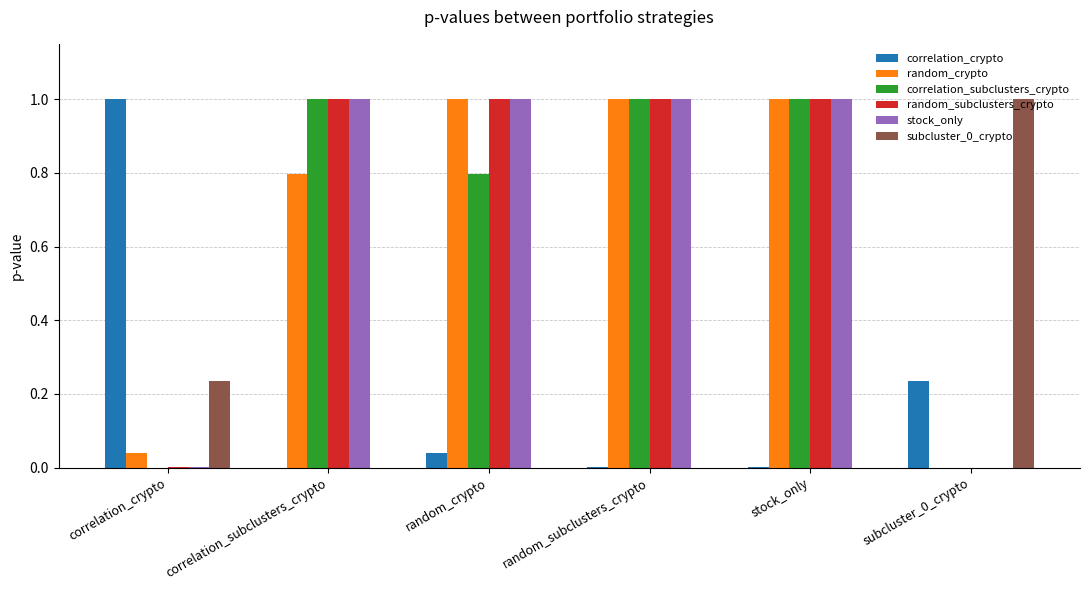

Is the value of random_crypto at correlation_subclusters_crypto greater than the value of correlation_subclusters_crypto at correlation_crypto?

Yes